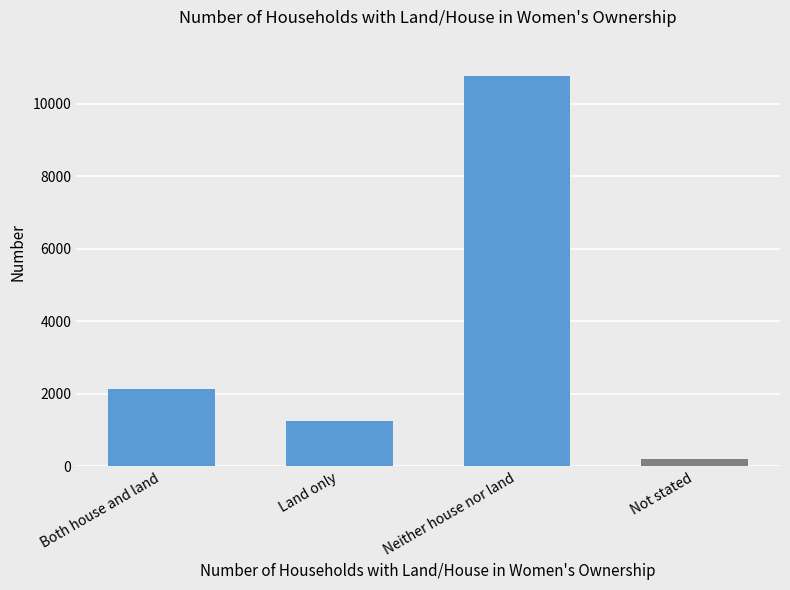

What is the average value?

3582